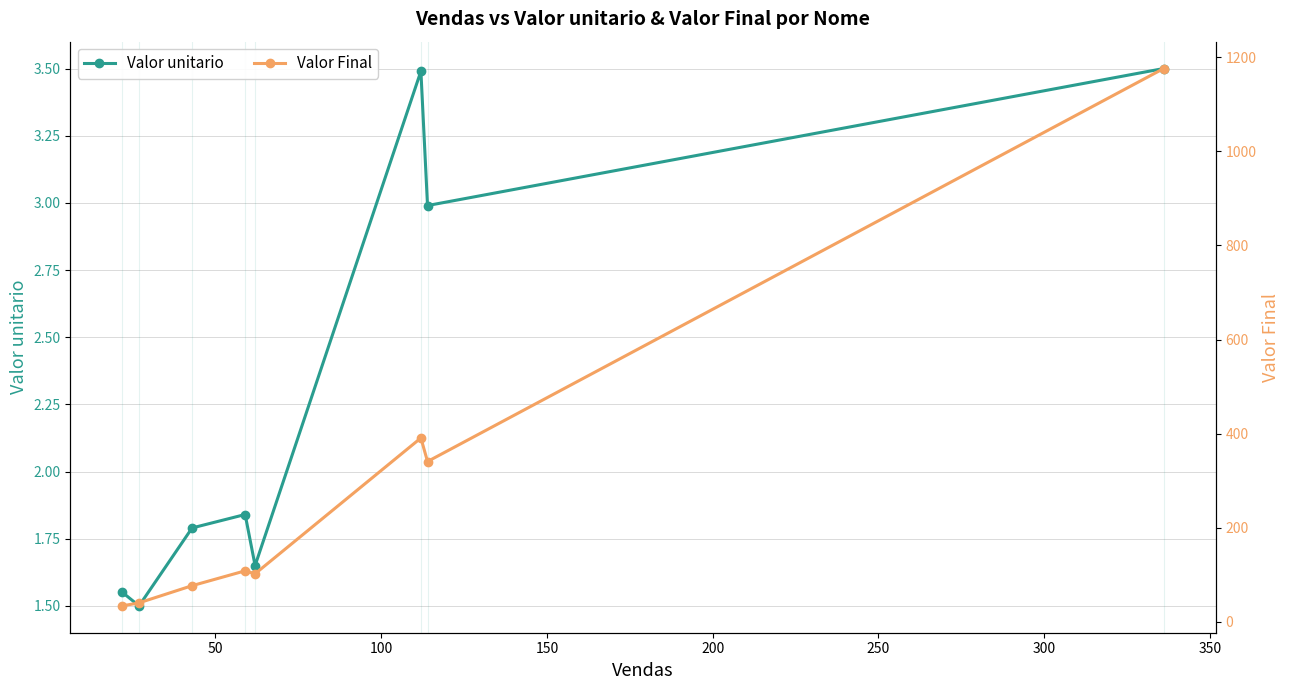

What is the minimum value for Valor unitario?

1.5